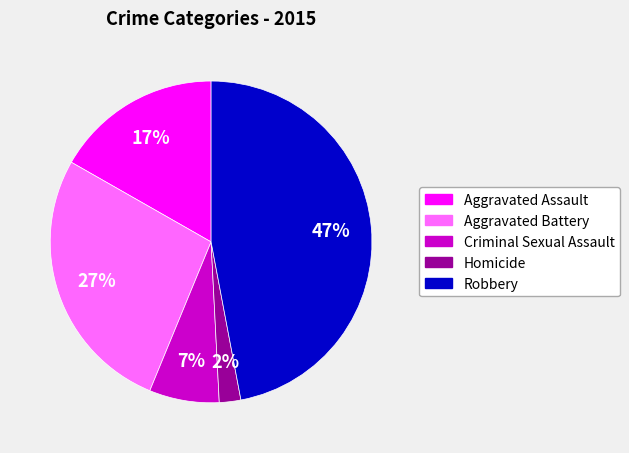

To the nearest percent, what is the difference between the largest and smallest slice percentages?

45%